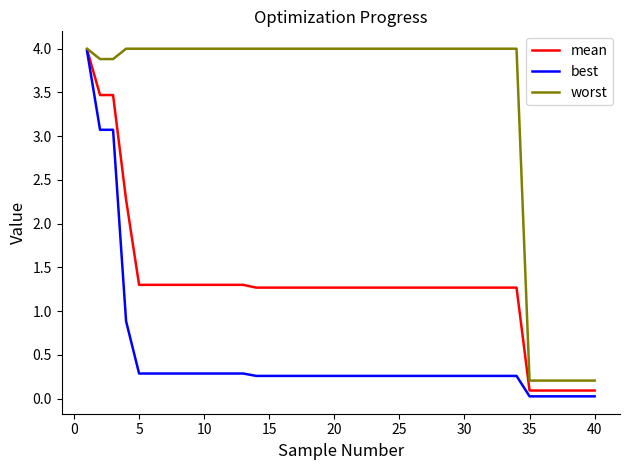

Rank the series by their average value, from lowest to highest.

best, mean, worst